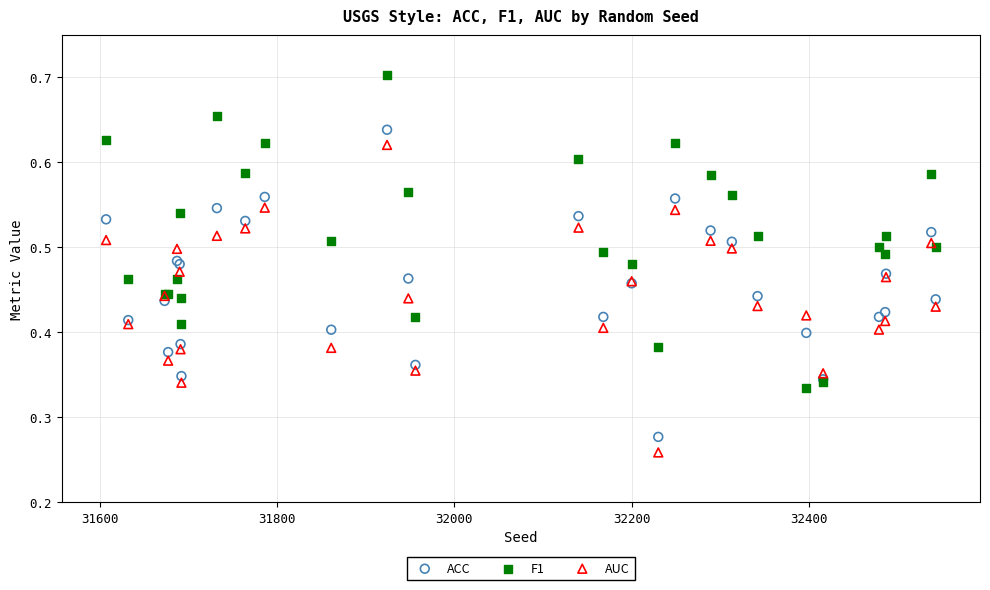

What is the X range (max minus min) for the scatter plot?

936.0